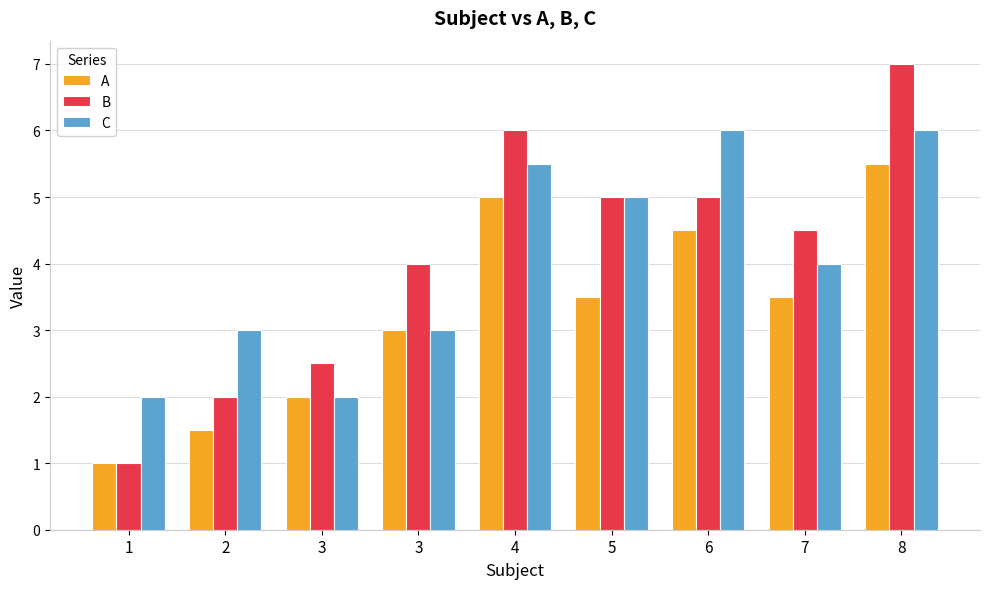

What is the difference between the maximum and minimum values in the C series?

4.0